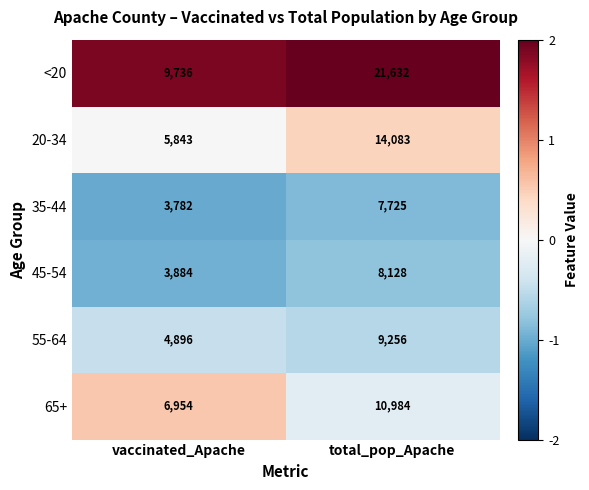

True or false: <20 has a value of 16516 at vaccinated_Apache.

False